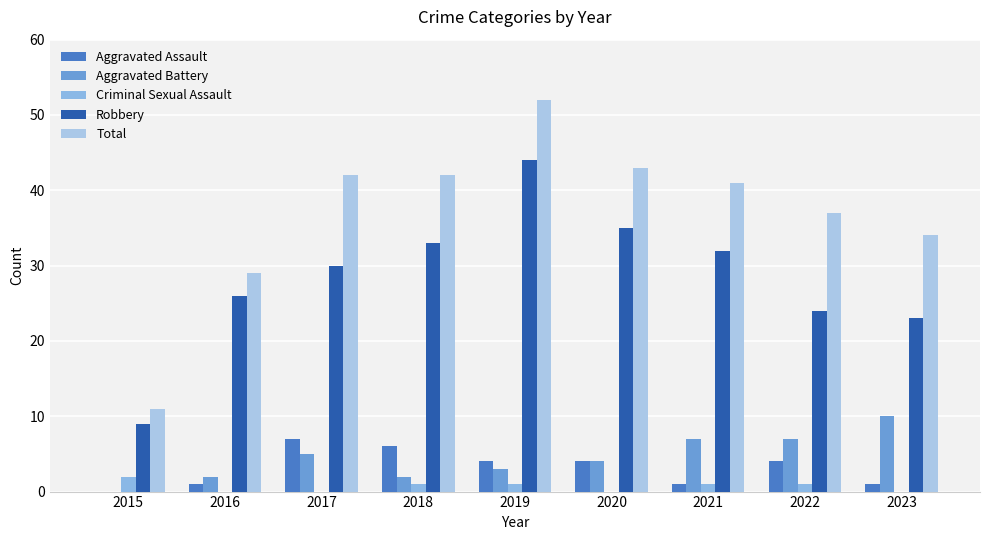

The Total series shows 43 at 2020. True or false?

True